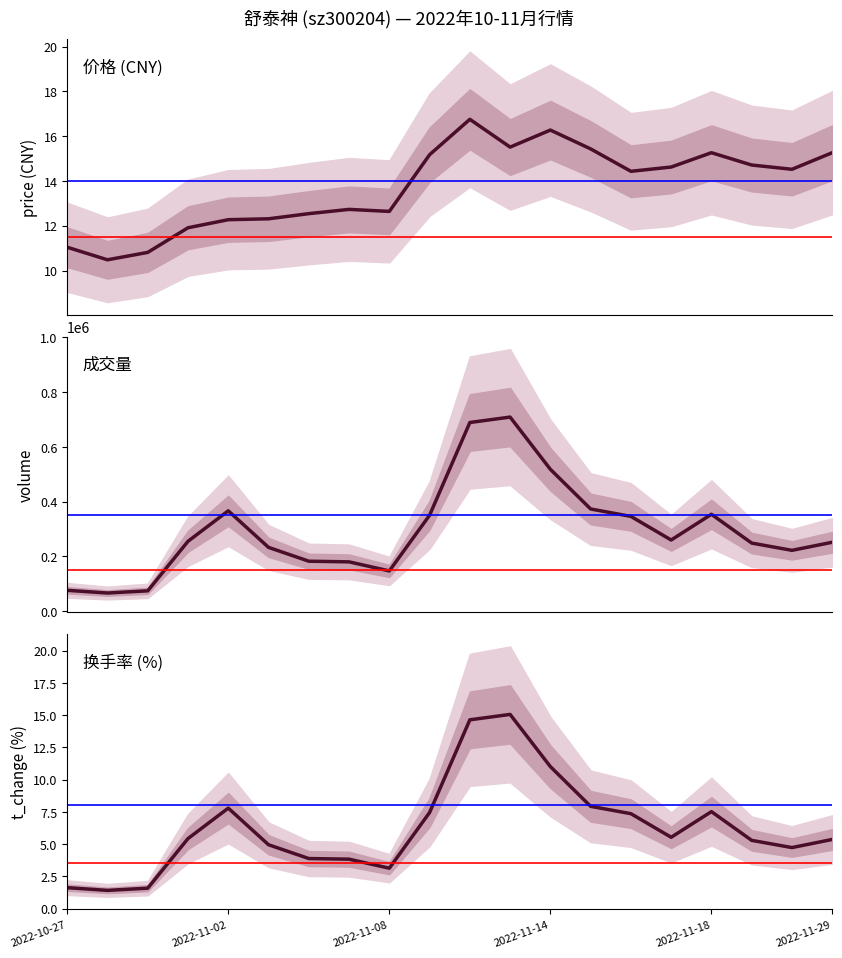

In volume, how many points are higher than both neighbors (excluding endpoints)?

3